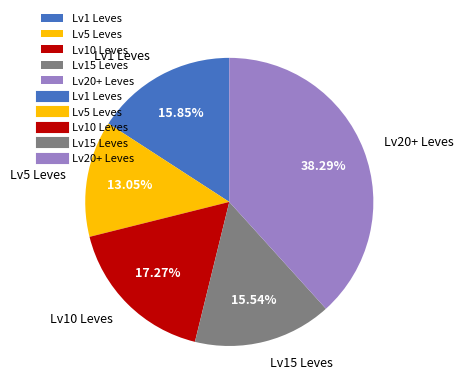

Combined, do Lv1 Leves and Lv10 Leves account for over 50%?

No